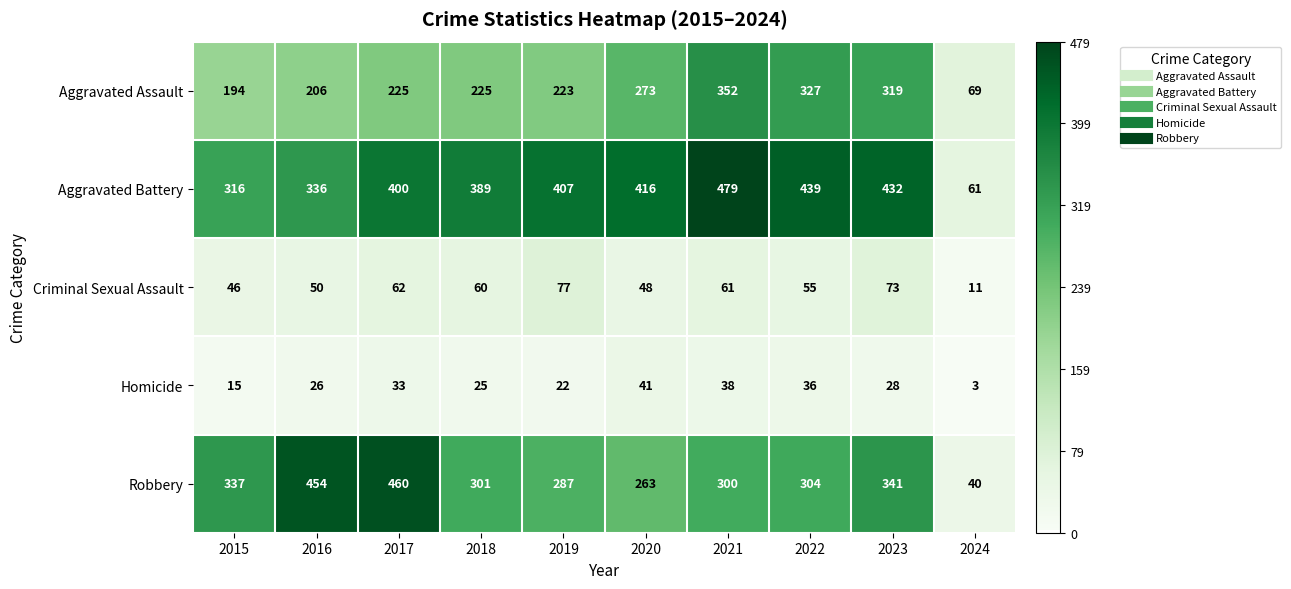

List the series in order of their peak value, highest first.

Aggravated Battery, Robbery, Aggravated Assault, Criminal Sexual Assault, Homicide